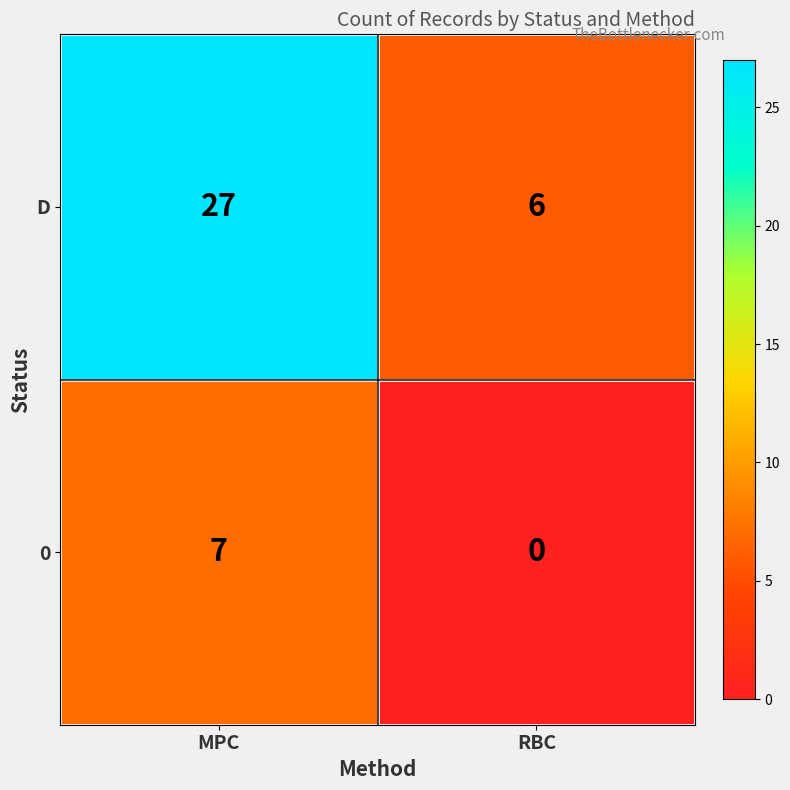

List the series in order of their overall mean, highest first.

D, 0